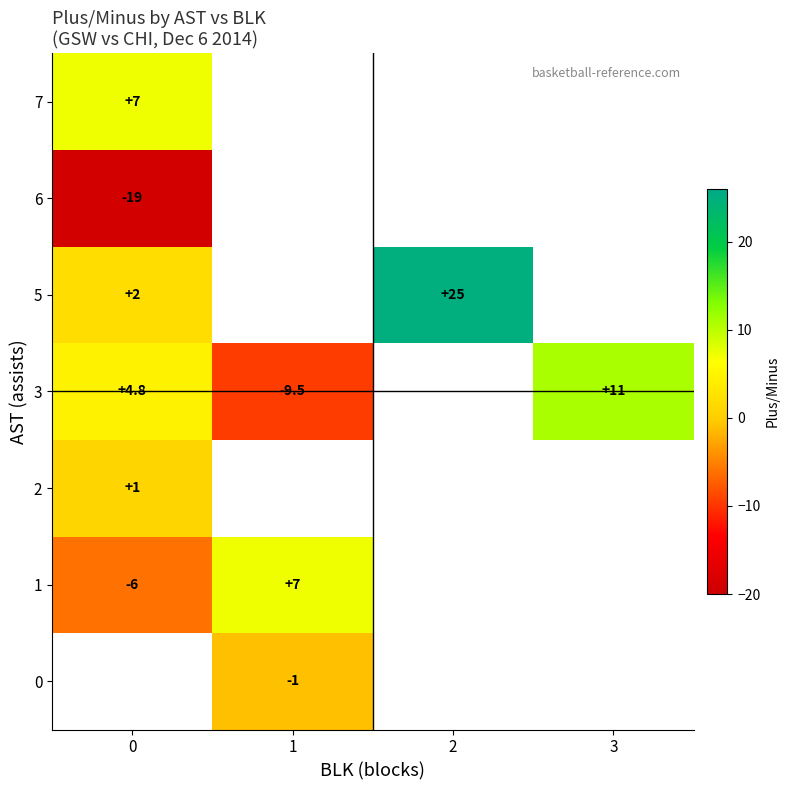

The value of 3 at 0 is 4.8. True or false?

True